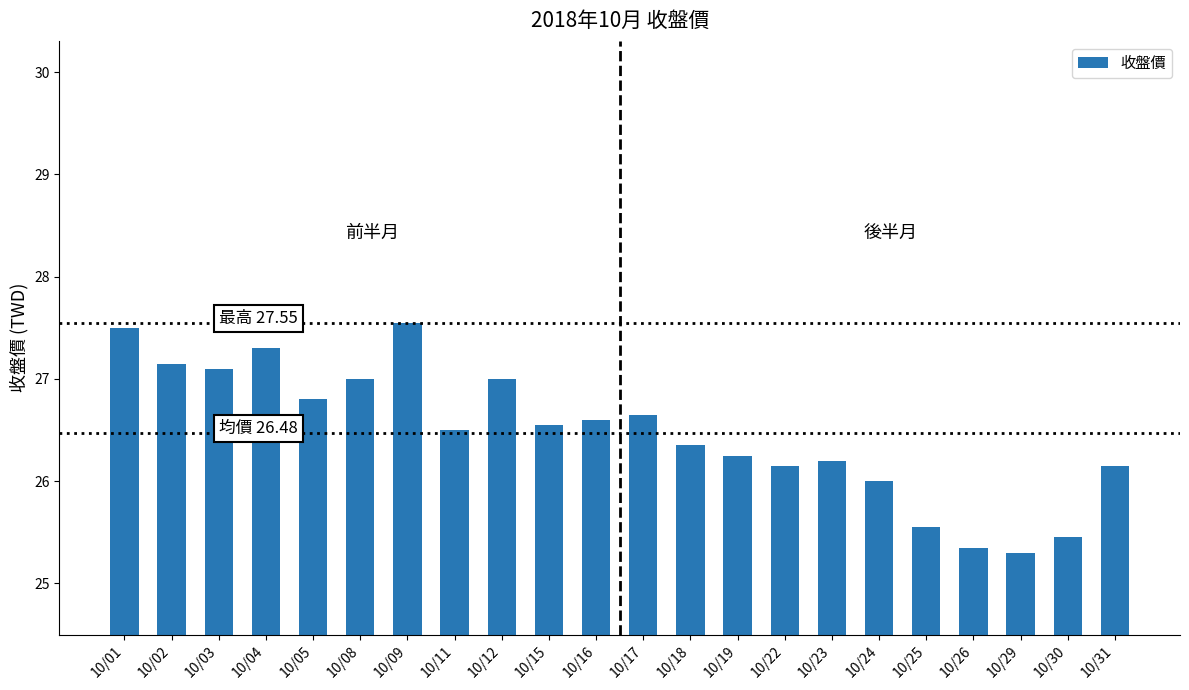

What is the average value?

26.5